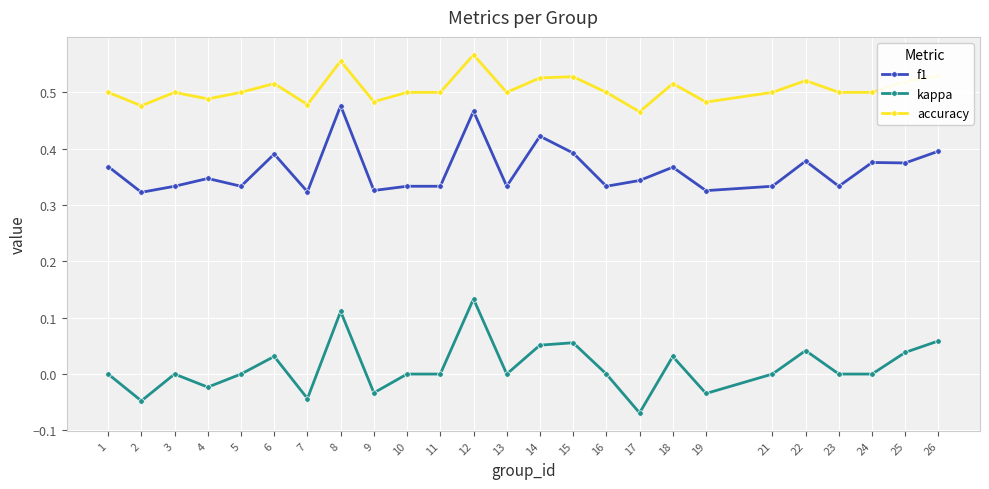

How many lines are shown in the chart?

3